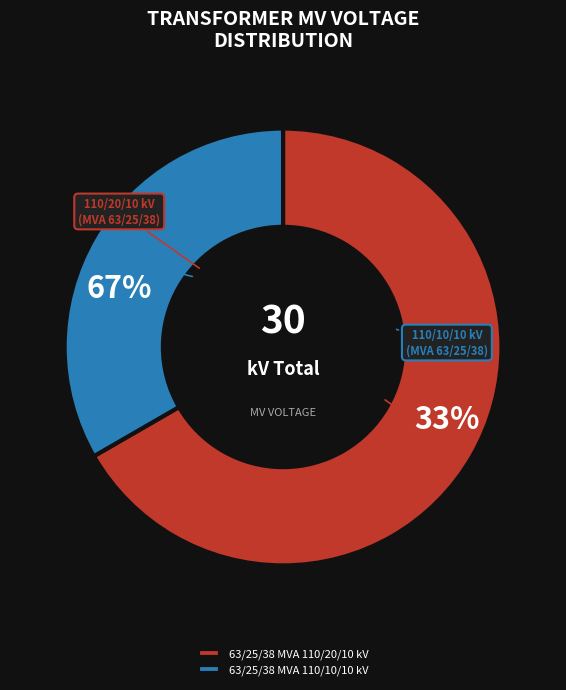

Which slice is the smallest?

63/25/38 MVA 110/10/10 kV